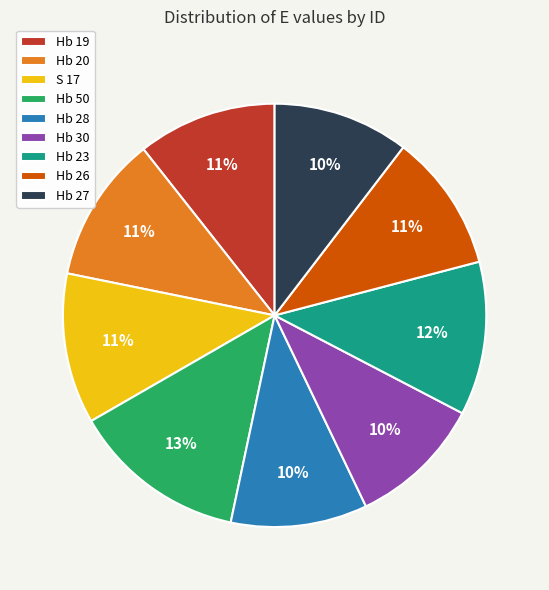

Is it true that Hb 20 is 1% of the pie?

False